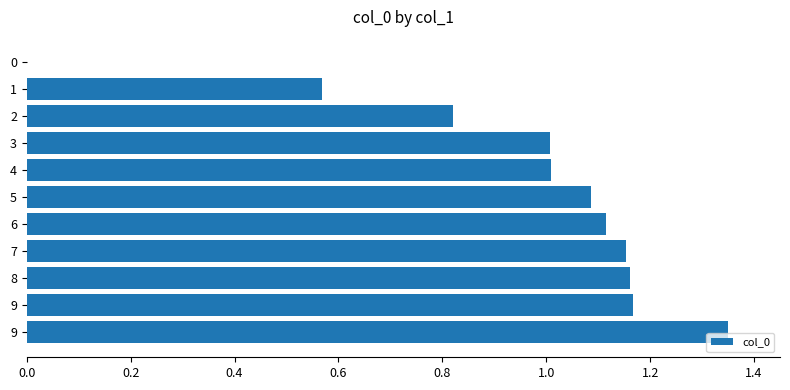

Count the number of data series in this chart.

1